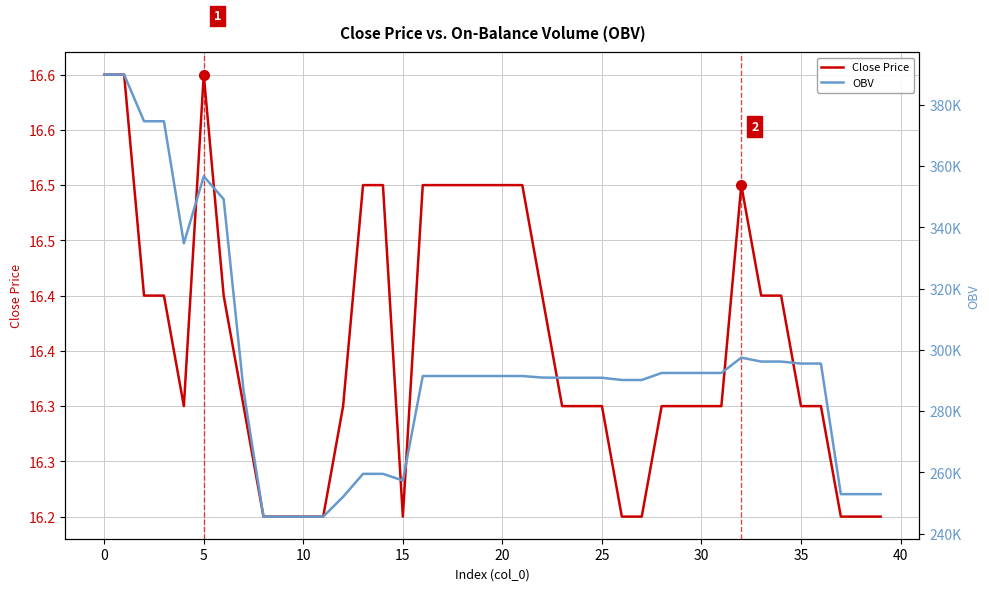

The value of OBV at 22 is 290986.5. True or false?

True